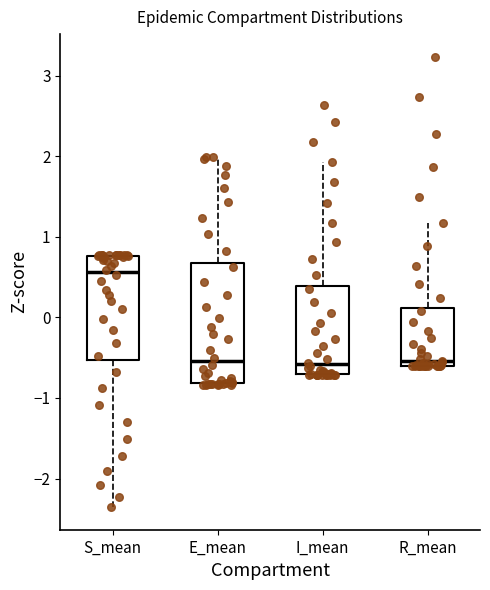

Reading left to right, read every box against the y-axis: the position of its median line, the range the box covers, and the ends of its whiskers. The values are not printed on the chart, so give them approximately, as read against the axis.

S_mean: median 0.6, box -0.5 to 0.8, whiskers -2.4 to 0.8
E_mean: median -0.5, box -0.8 to 0.7, whiskers -0.8 to 2.0
I_mean: median -0.6, box -0.7 to 0.4, whiskers -0.7 to 1.9
R_mean: median -0.5, box -0.6 to 0.1, whiskers -0.6 to 1.2